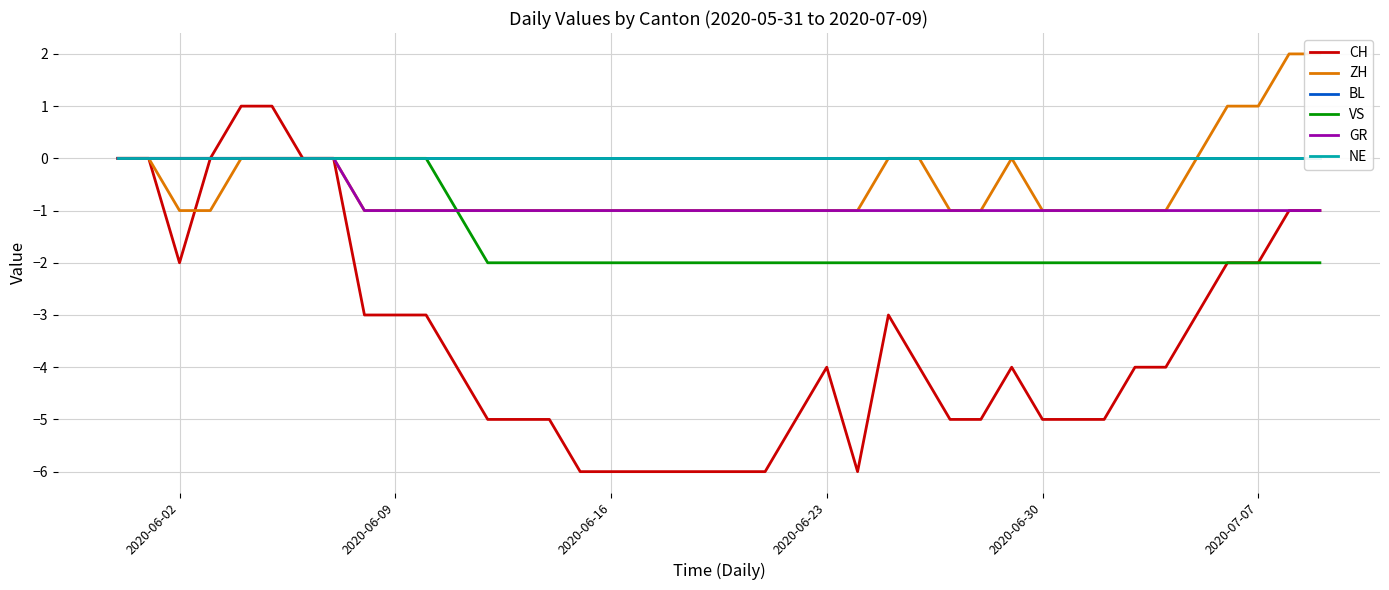

True or false: GR and BL intersect in this chart.

False